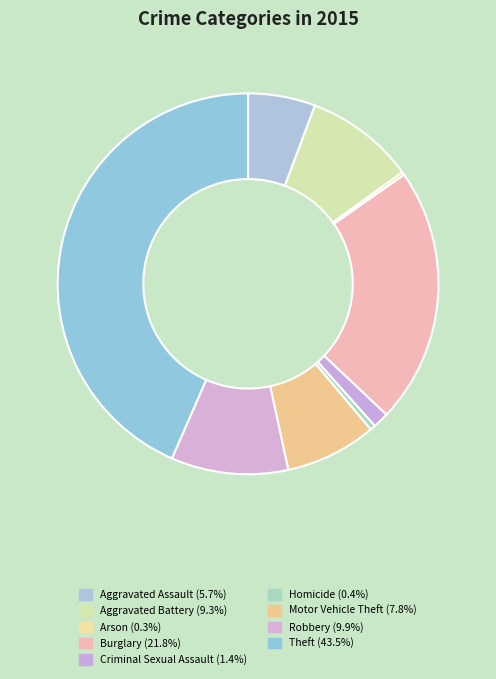

What is the total percentage of Aggravated Assault and Motor Vehicle Theft?

13.5%